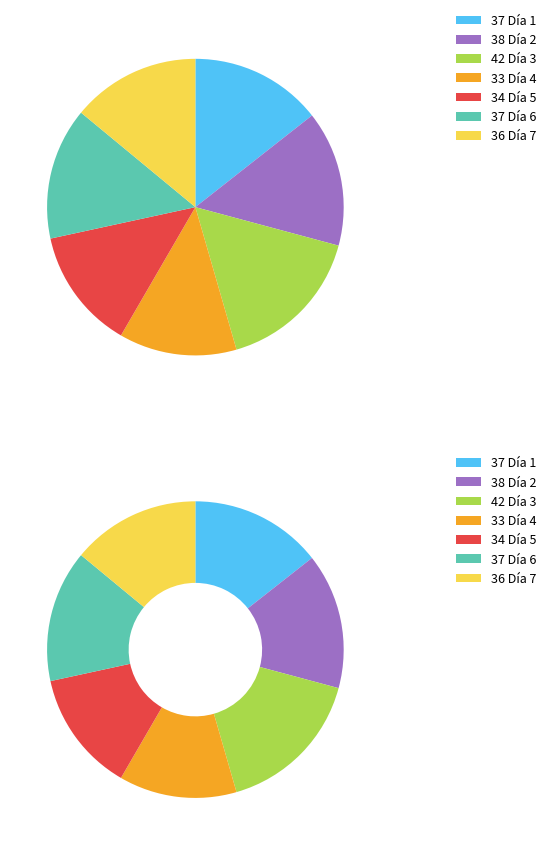

What percentage is the 7 slice, to the nearest percent?

14%